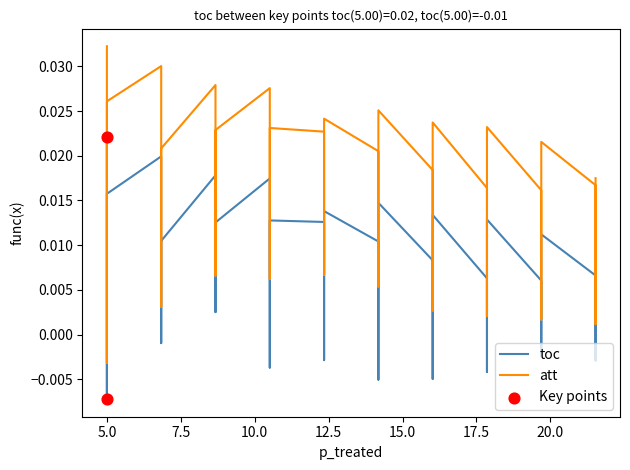

Which series contains the lowest Y value?

toc